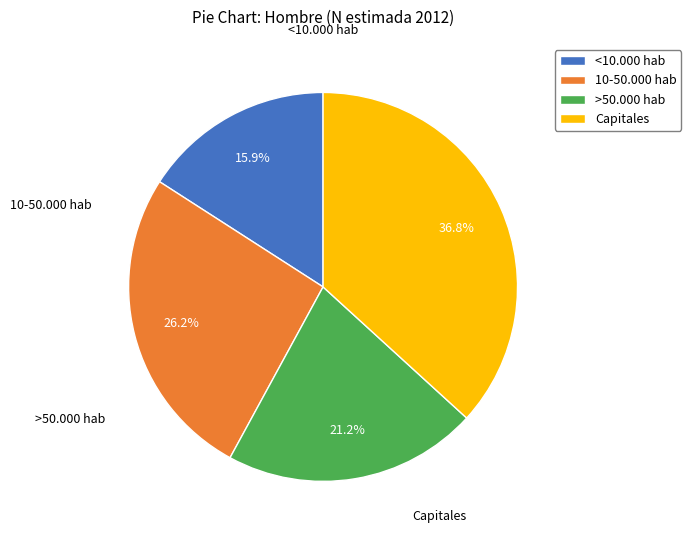

Is it true that <10.000 hab is 16% of the pie?

True